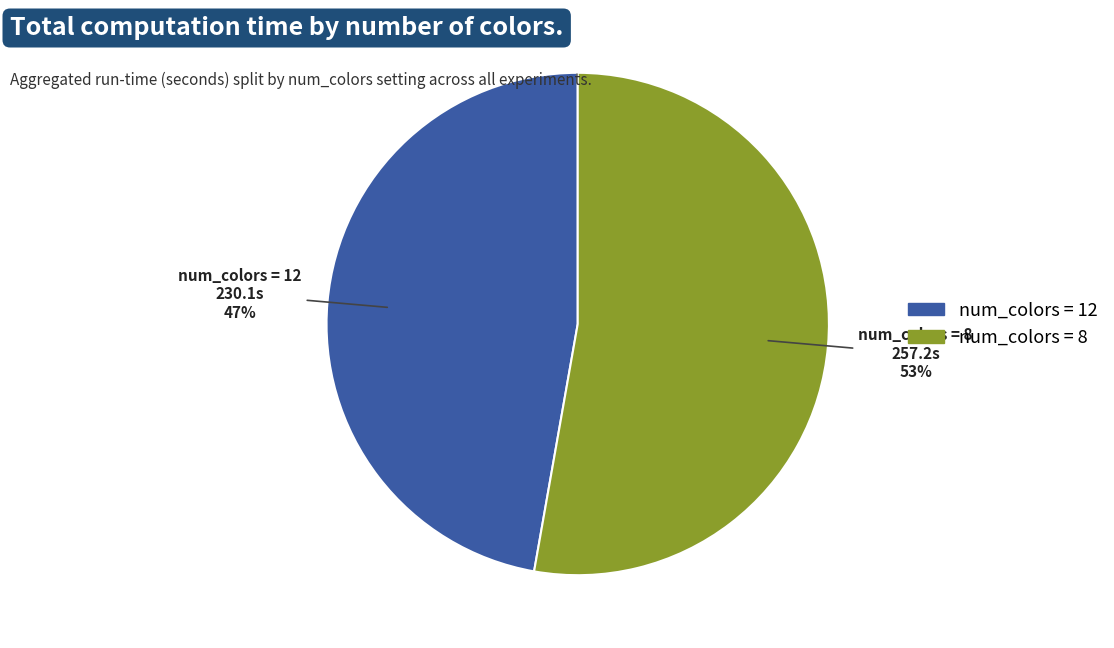

Does any single category account for the majority?

Yes